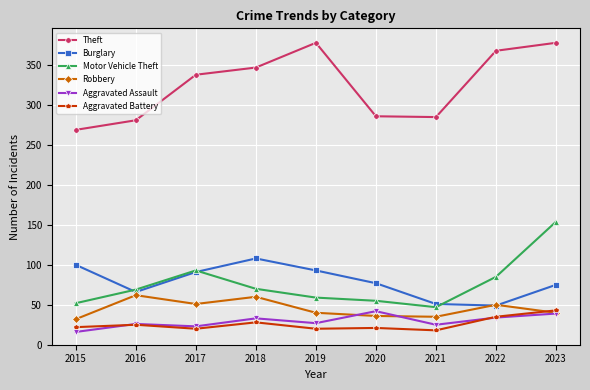

What are all the series names shown in the legend?

Theft, Burglary, Motor Vehicle Theft, Robbery, Aggravated Assault, Aggravated Battery